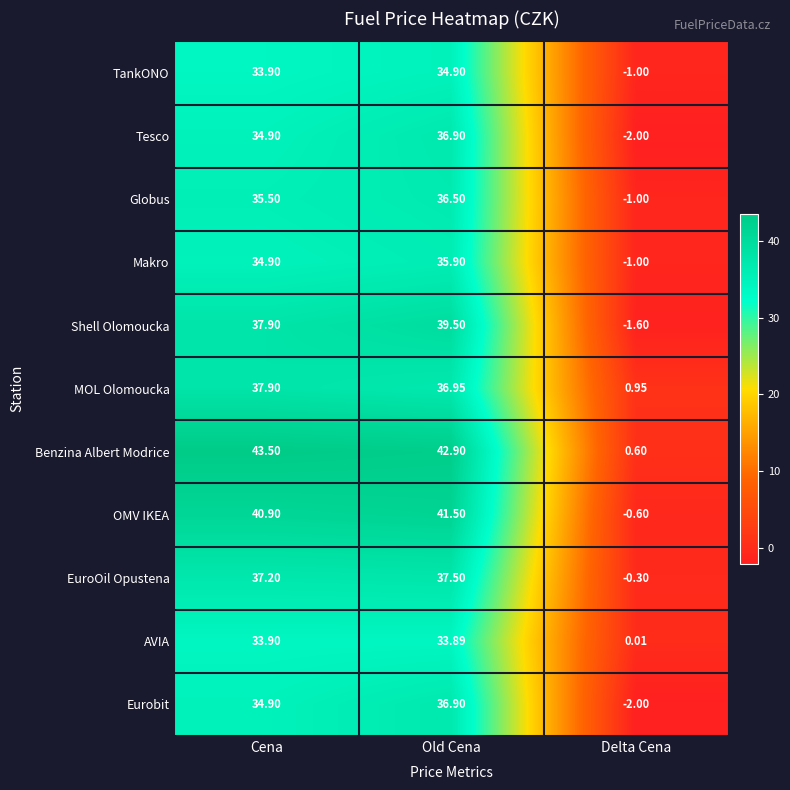

At which category is the sum across all series the highest?

Old Cena